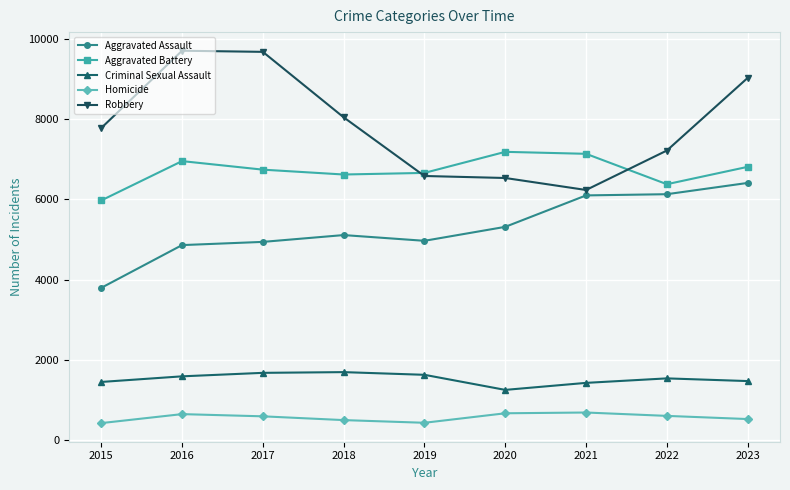

True or false: Aggravated Battery has more than 1 interior local peaks.

True